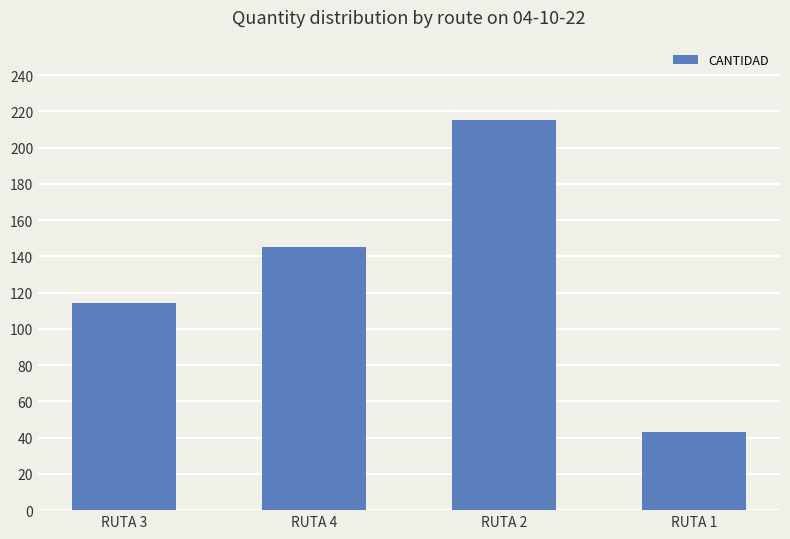

What position from the right is RUTA 1?

1